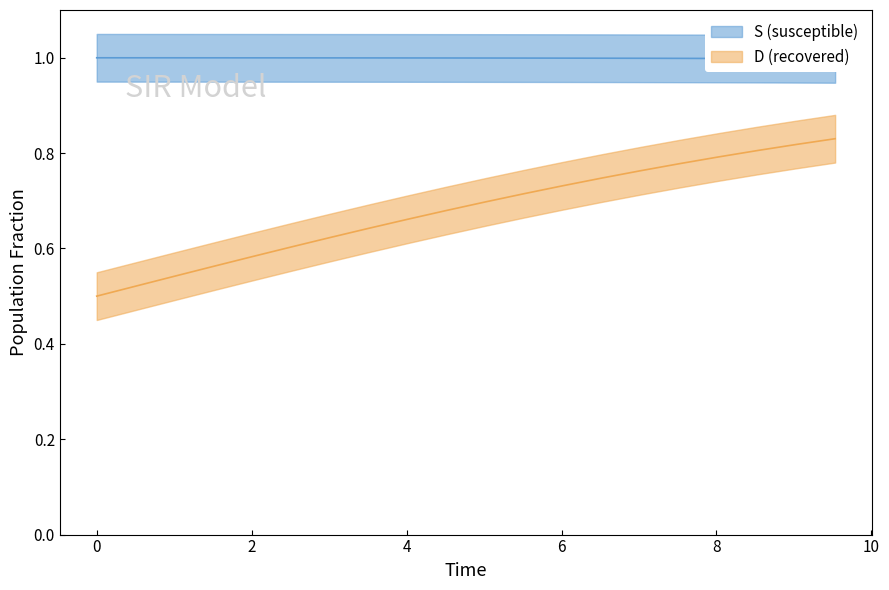

True or false: C and S intersect in this chart.

False